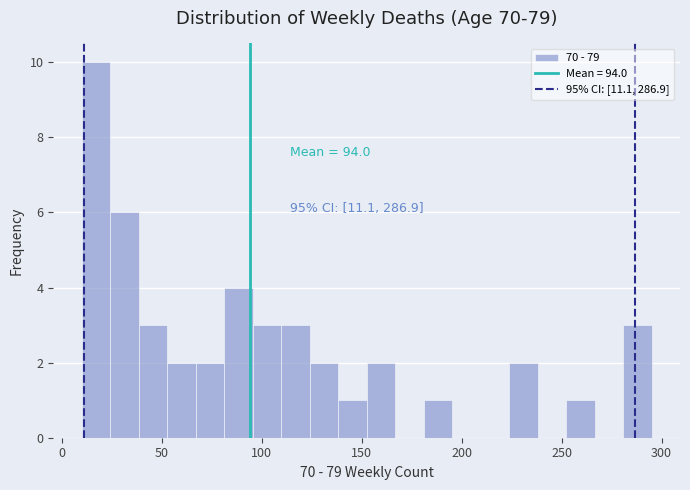

Read against the x-axis, roughly where is the centre of the tallest bar?

15